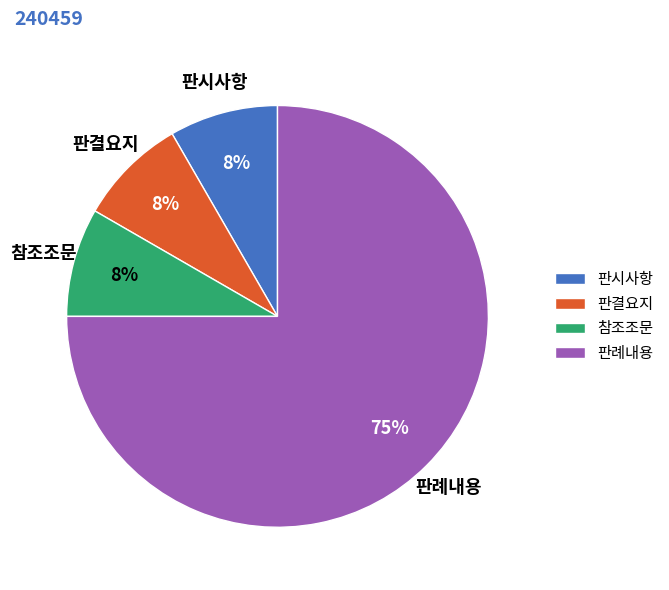

How many slices are in this pie chart?

4